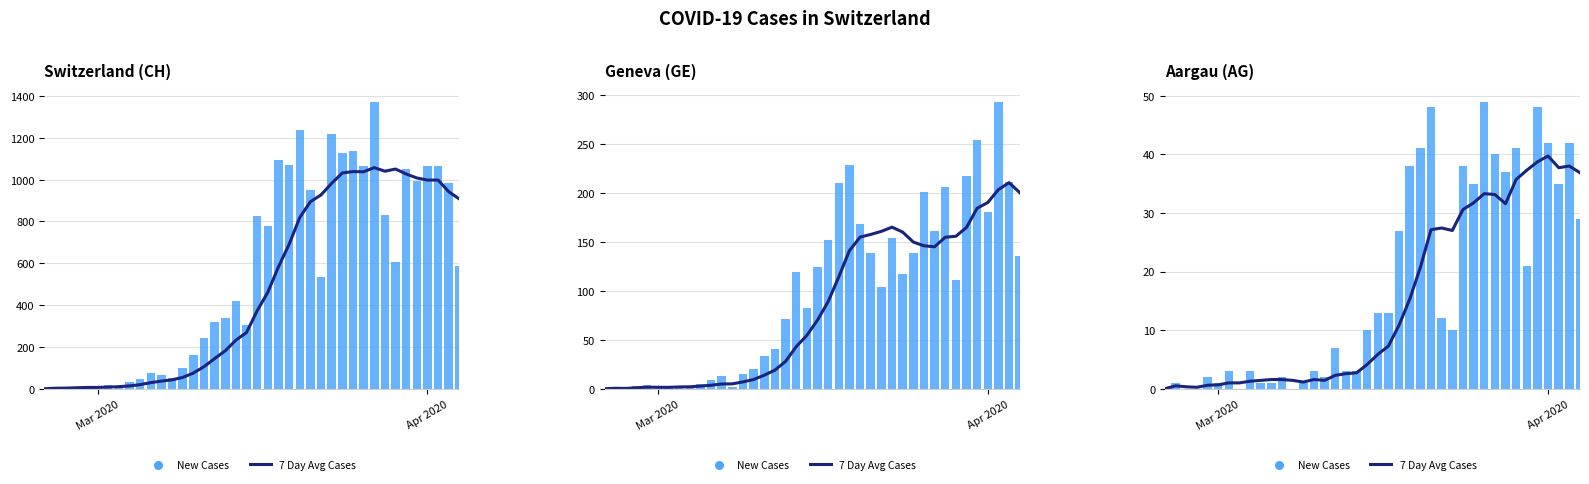

What are all the series names shown in the legend?

7 Day Avg Cases, New Cases